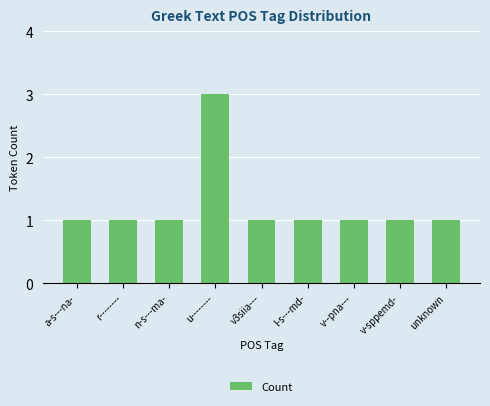

What is the label of the 3rd bar from the left?

n-s---ma-